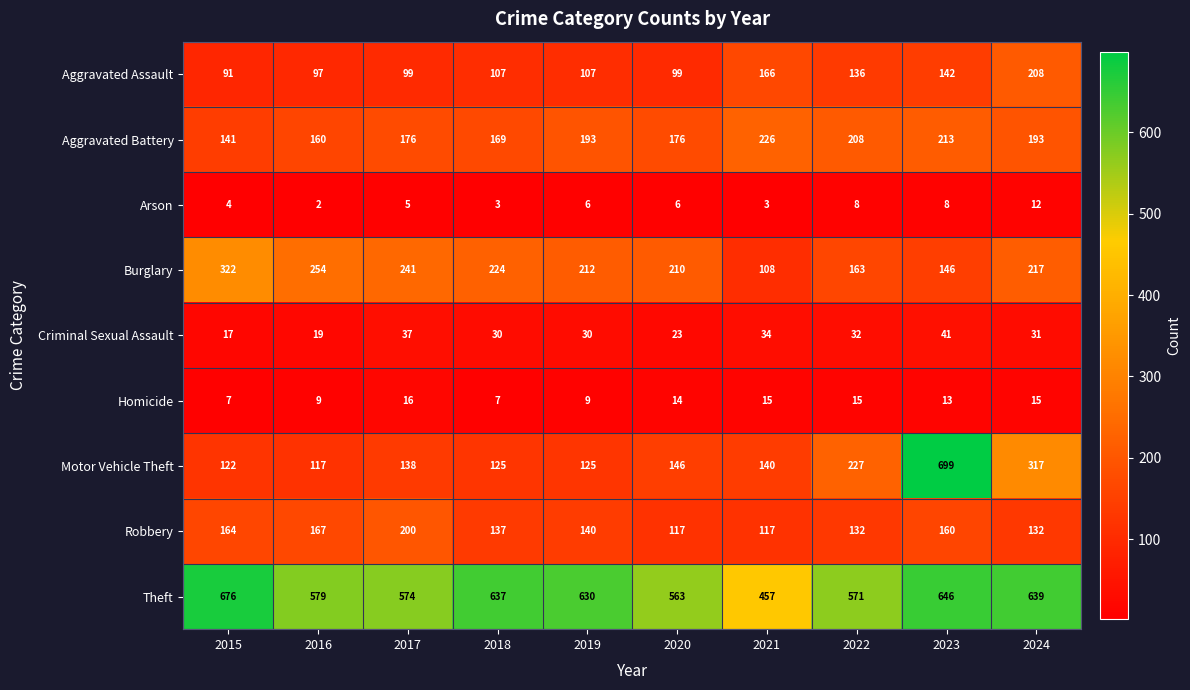

What is the sum of the Criminal Sexual Assault values at 2022 and 2021?

66